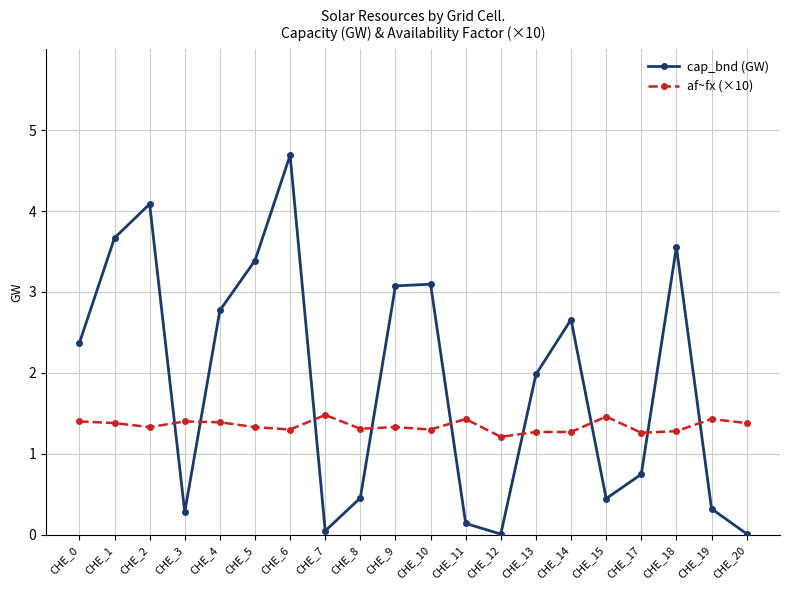

What is the total value across all series at CHE_6?

6.0